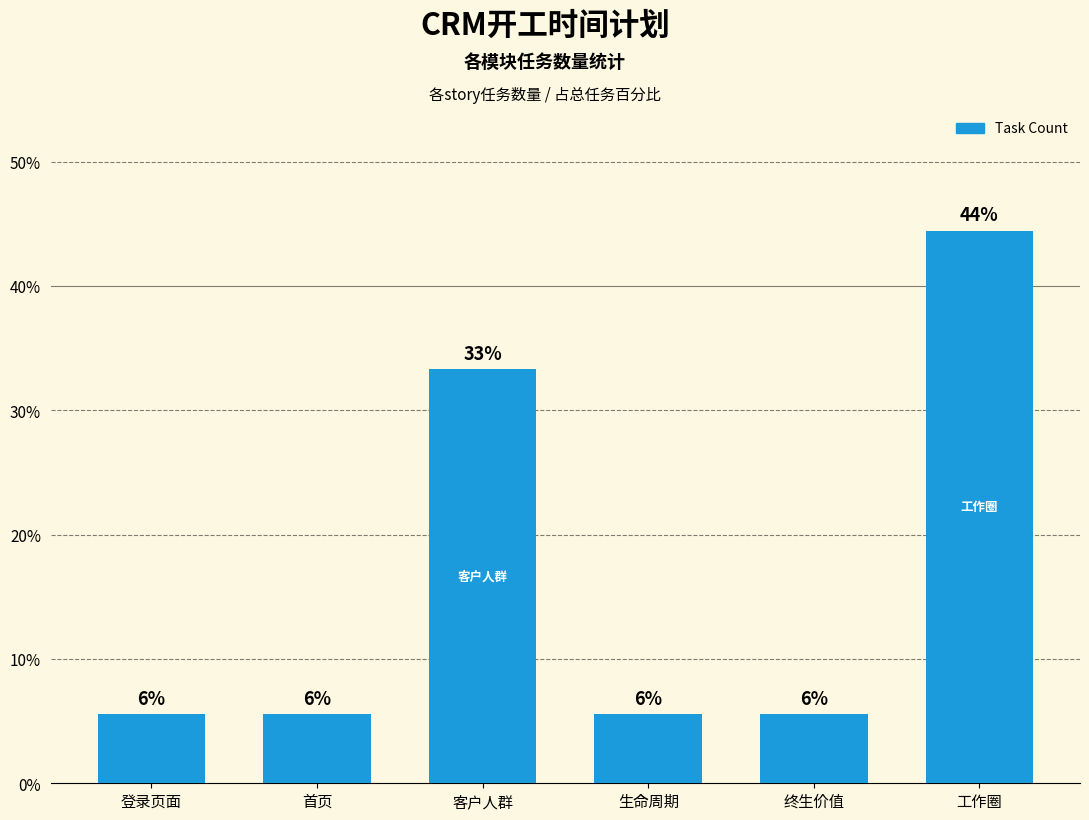

What is the change in value from 首页 to 工作圈?

+0.4